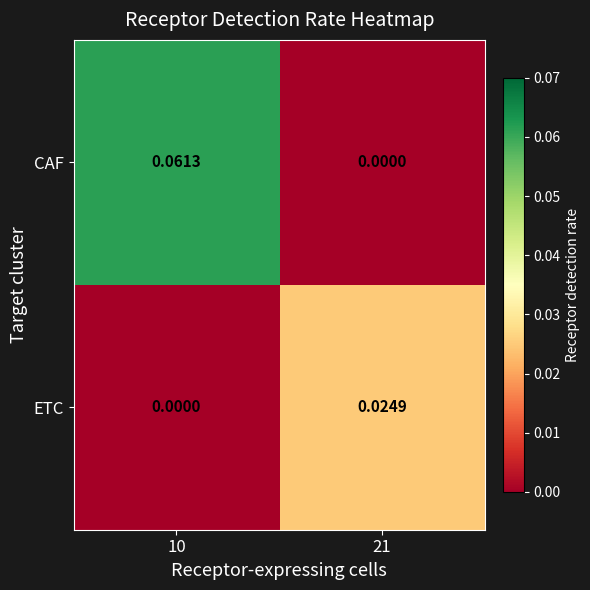

Which series has the widest spread of values?

CAF